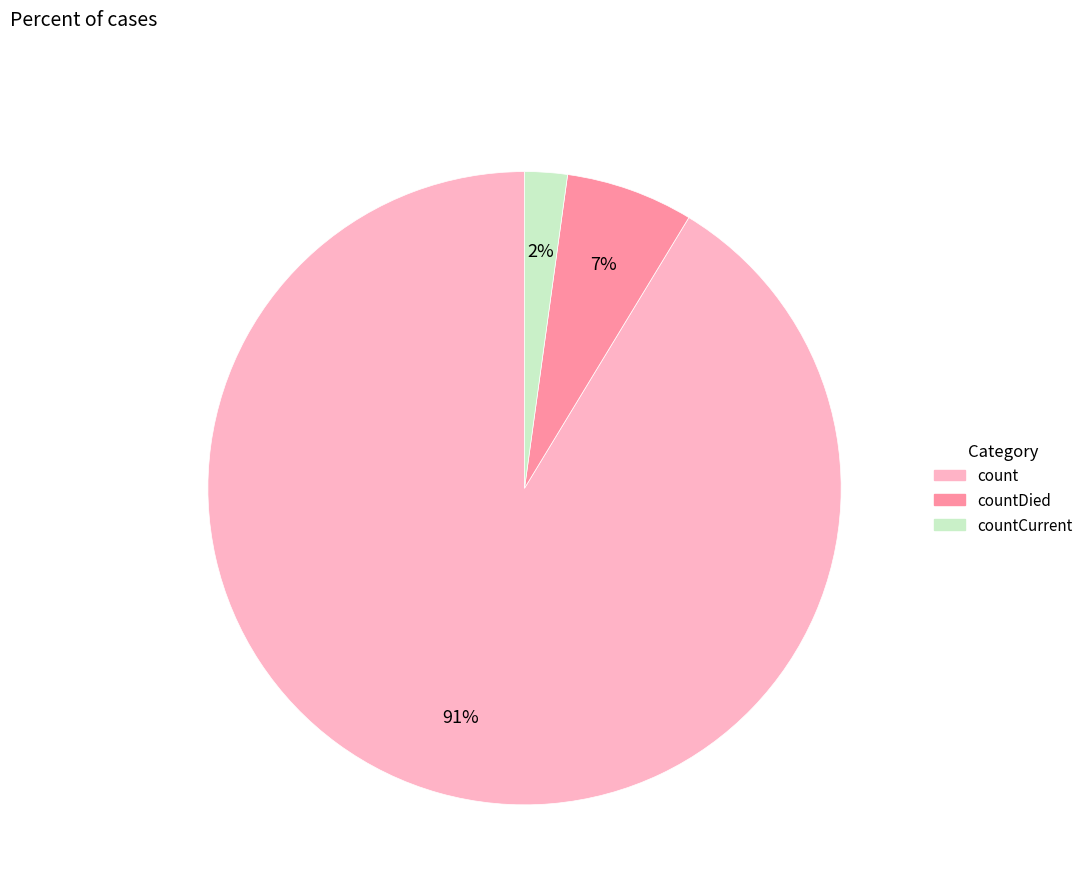

Is there a majority slice in this chart?

Yes